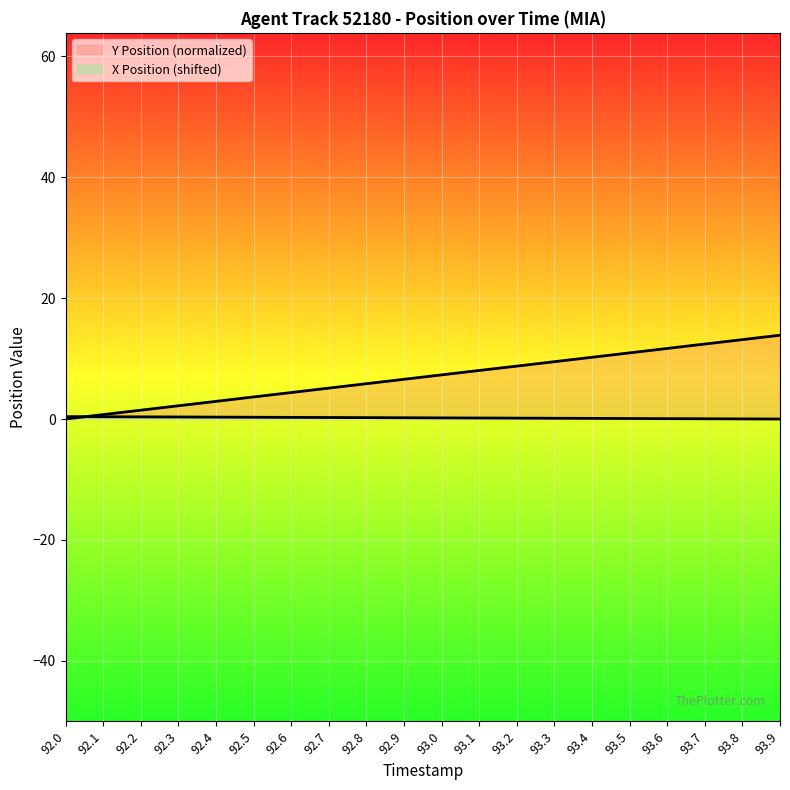

Does the chart display data point markers on the line(s)?

No